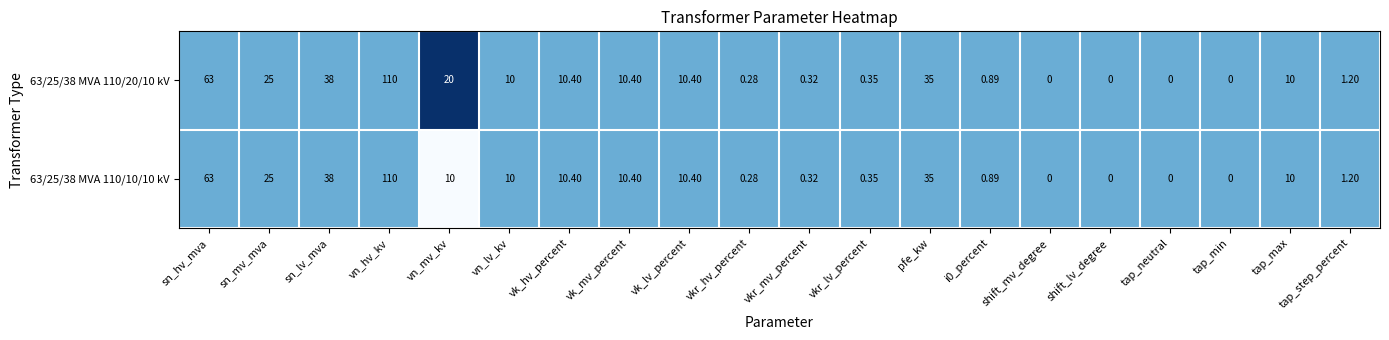

Which category has the highest value in the 63/25/38 MVA 110/10/10 kV series?

vn_hv_kv